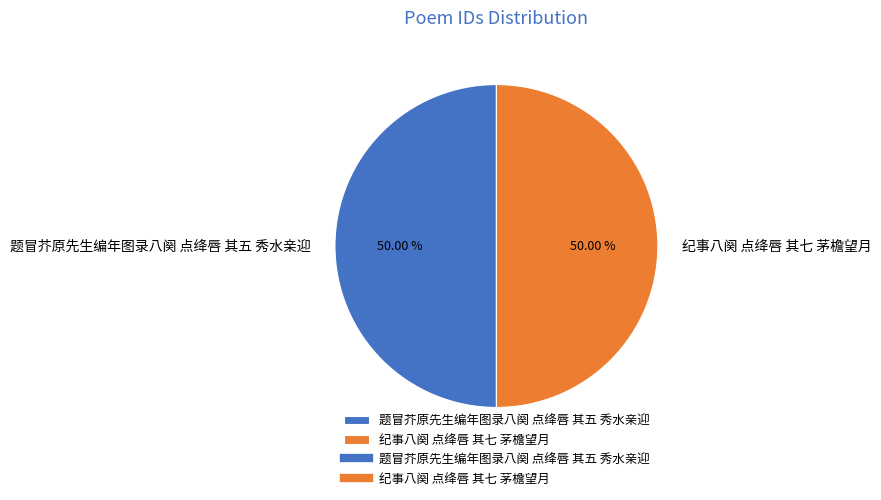

The 纪事八阕 点绛唇 其七 茅檐望月 slice represents 50% of the pie. True or false?

True